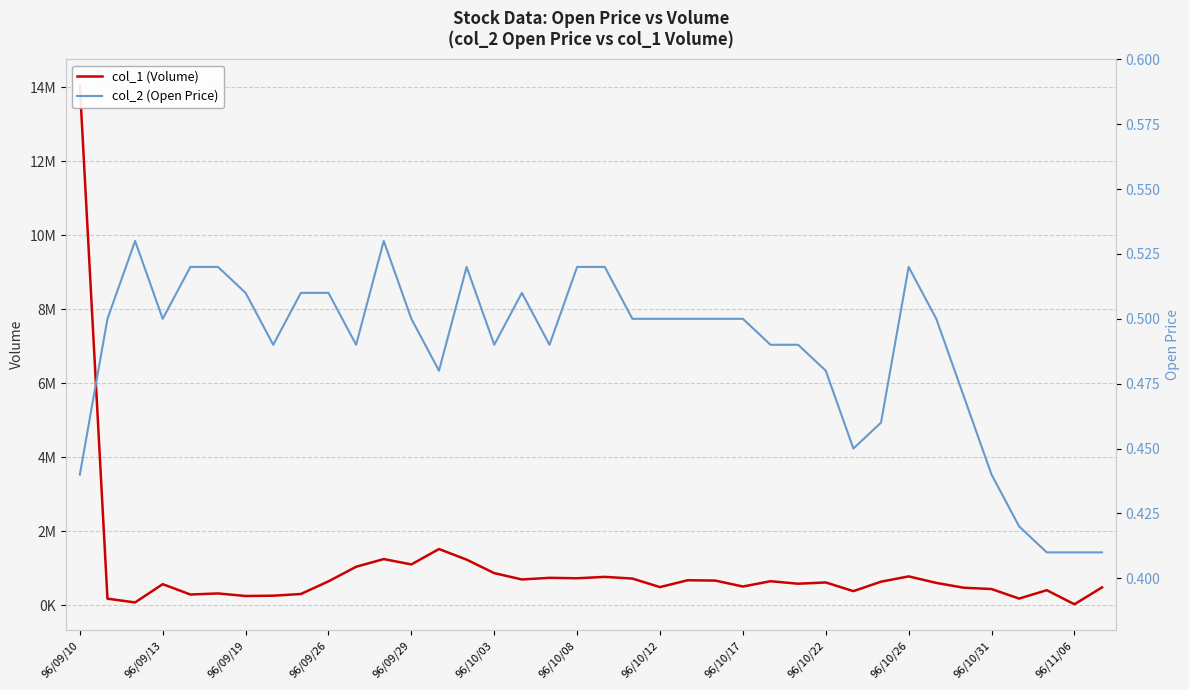

Which series has the largest total across all categories?

col_1 (Volume)